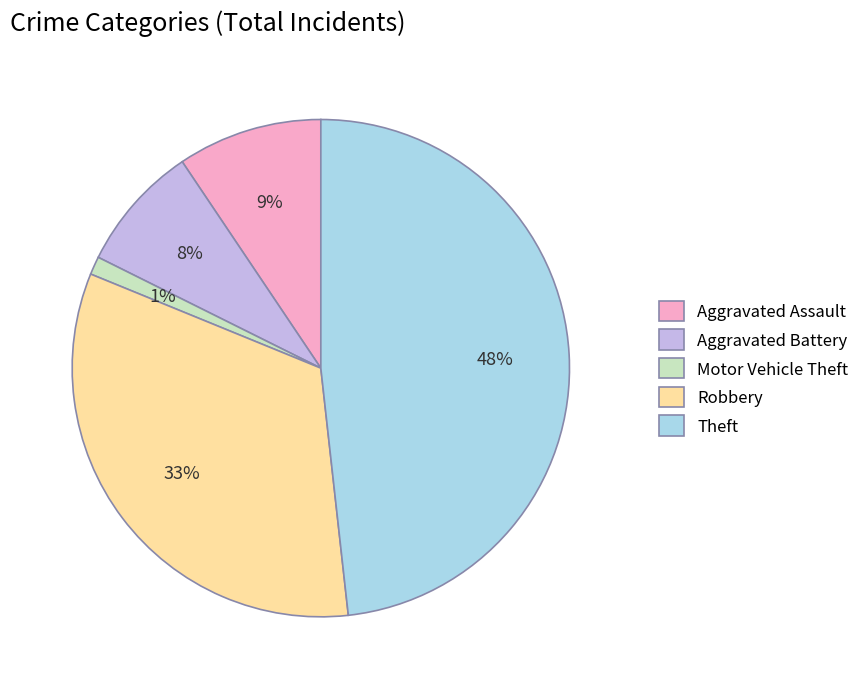

Rank the categories by value from lowest to highest.

Motor Vehicle Theft, Aggravated Battery, Aggravated Assault, Robbery, Theft